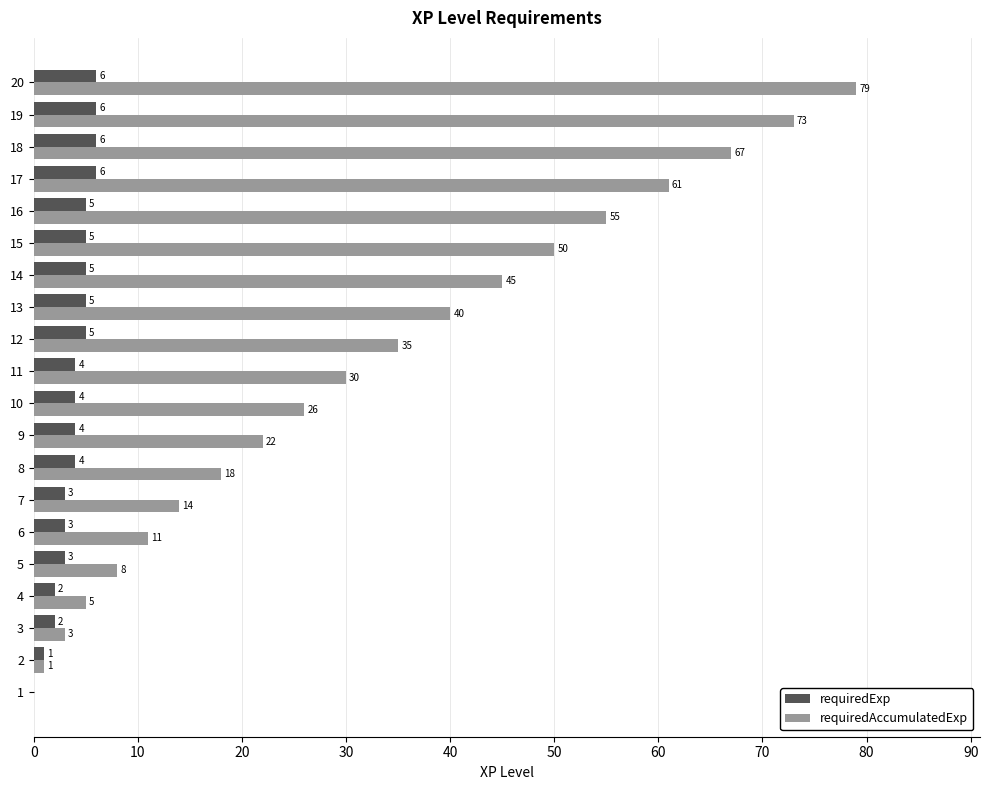

The requiredAccumulatedExp series shows 30 at 11. True or false?

True